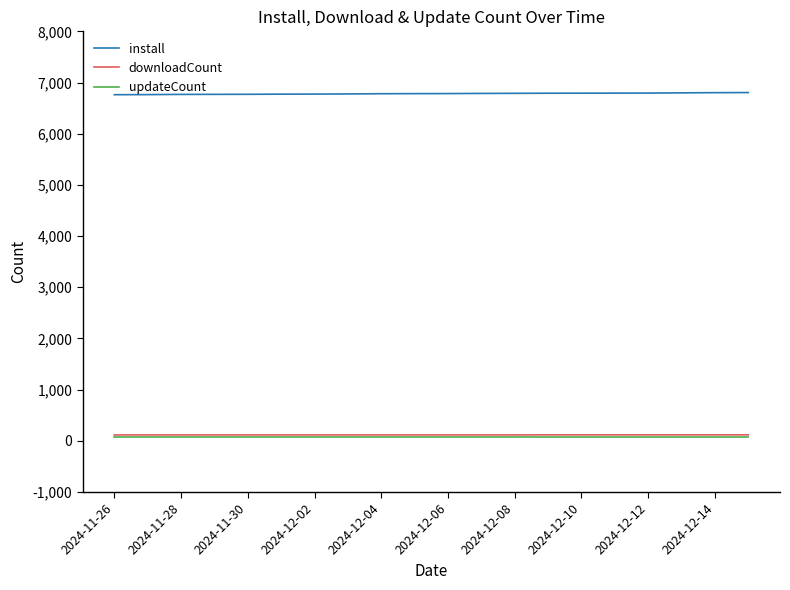

True or false: downloadCount and install cross at least once.

False